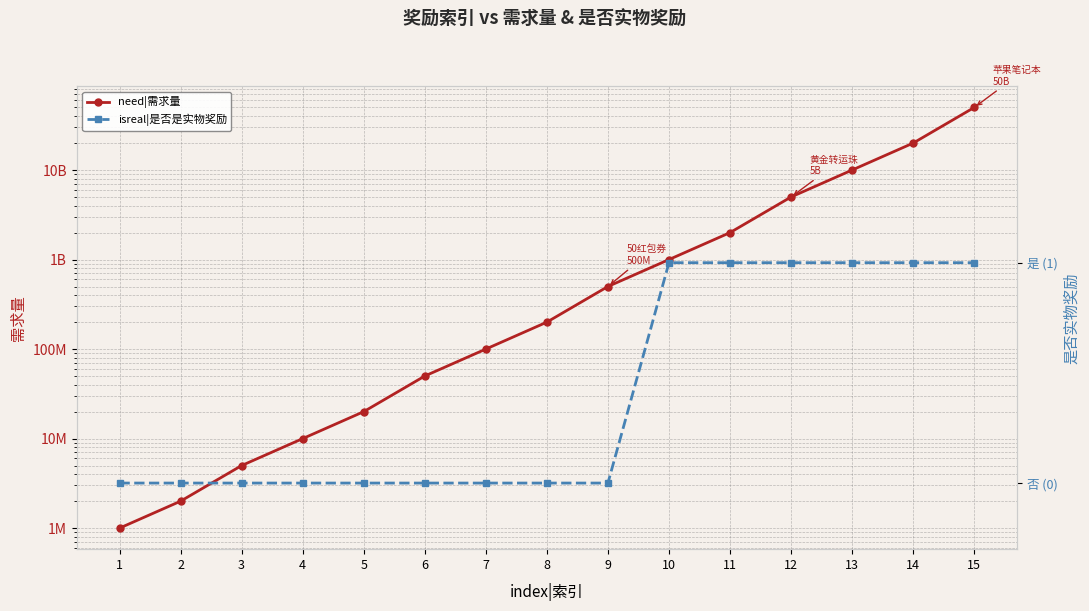

True or false: isreal|是否是实物奖励 and need|需求量 cross at least once.

False